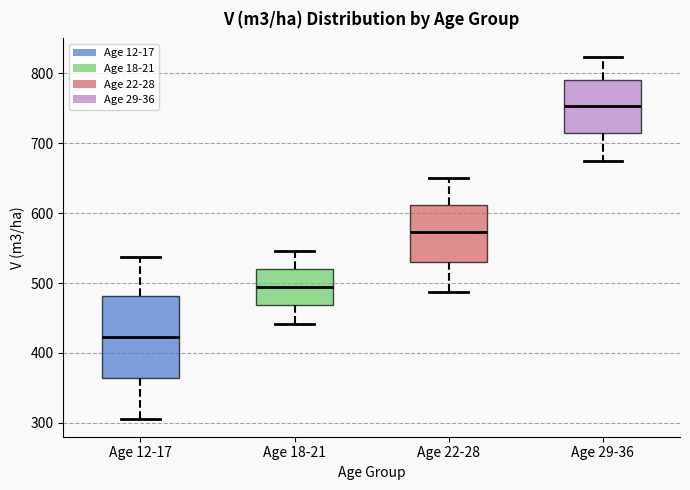

Reading left to right, read every box against the y-axis: the position of its median line, the range the box covers, and the ends of its whiskers. The values are not printed on the chart, so give them approximately, as read against the axis.

Age 12-17: median 420, box 360 to 480, whiskers 310 to 540
Age 18-21: median 490, box 470 to 520, whiskers 440 to 550
Age 22-28: median 570, box 530 to 610, whiskers 490 to 650
Age 29-36: median 750, box 720 to 790, whiskers 670 to 820